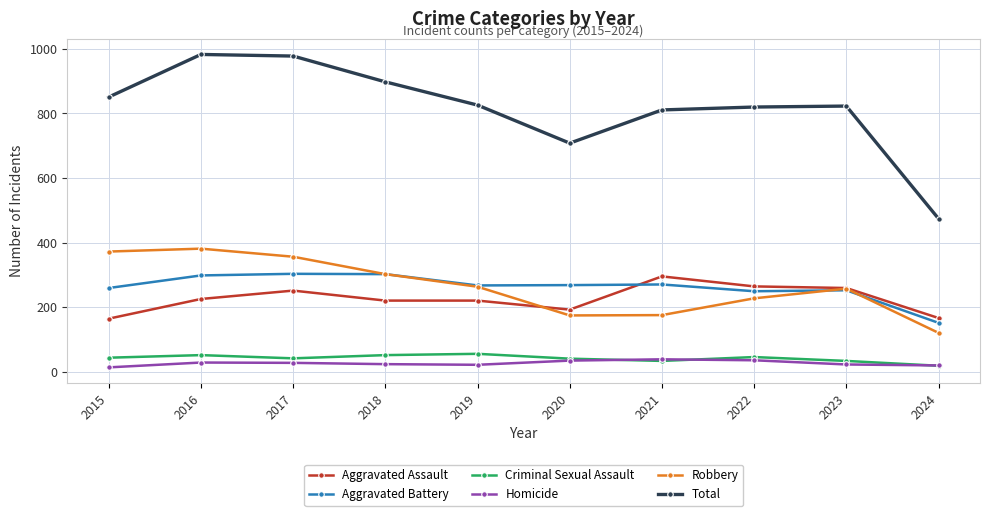

Which series has the largest range (max minus min)?

Total